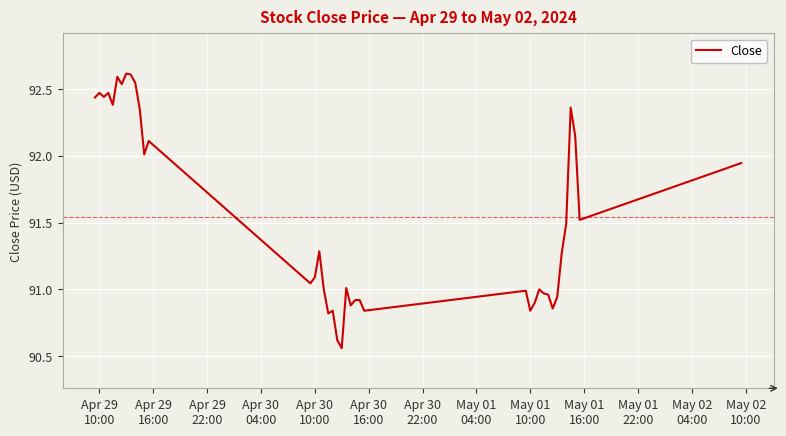

What is the greatest value displayed?

92.6